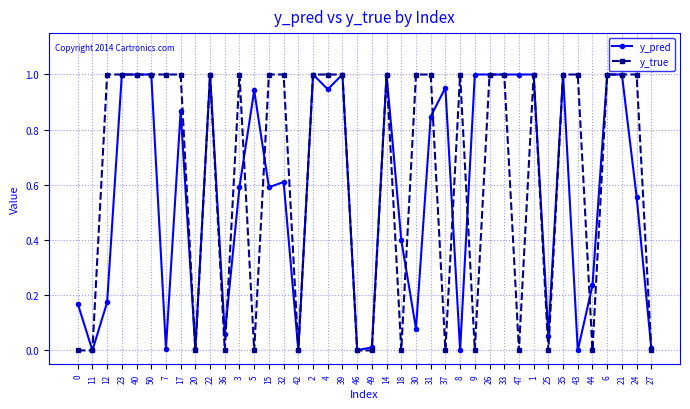

Where is the first local minimum for y_pred?

11